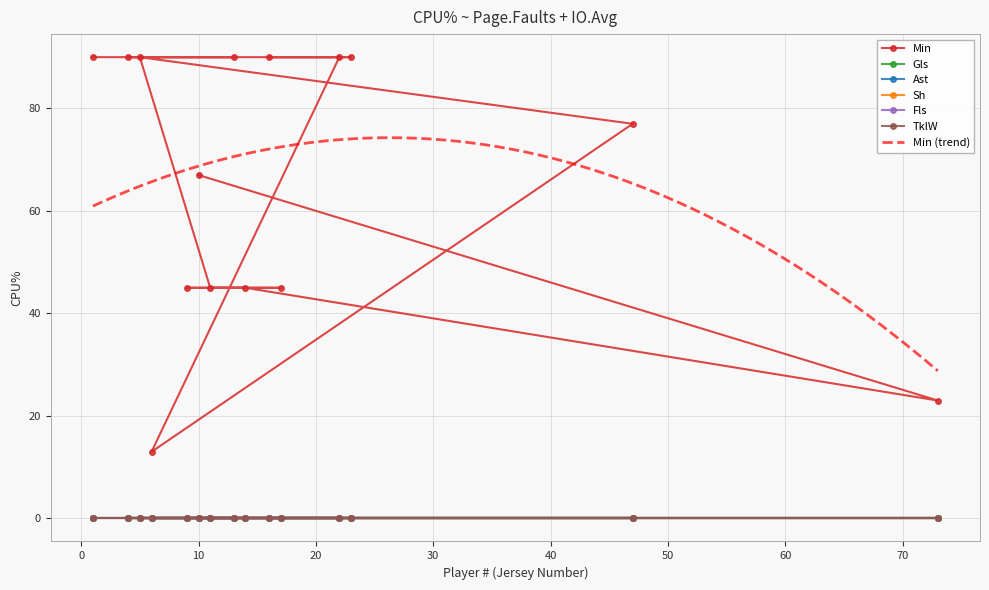

Which series has the largest total across all categories?

Min